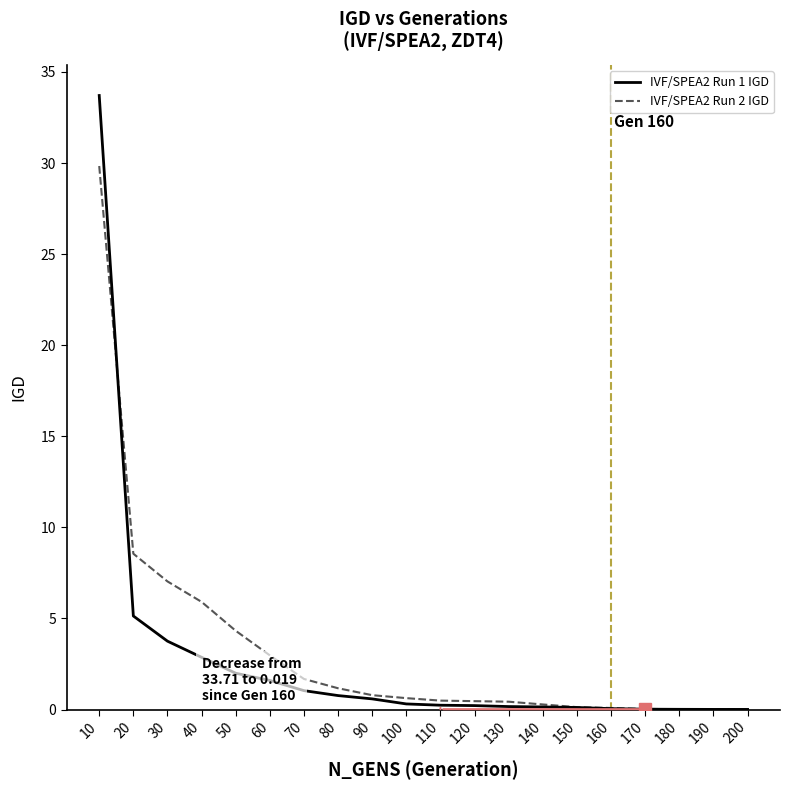

Is the value of IVF/SPEA2 Run 2 IGD at 190 greater than the value of IVF/SPEA2 Run 1 IGD at 30?

No